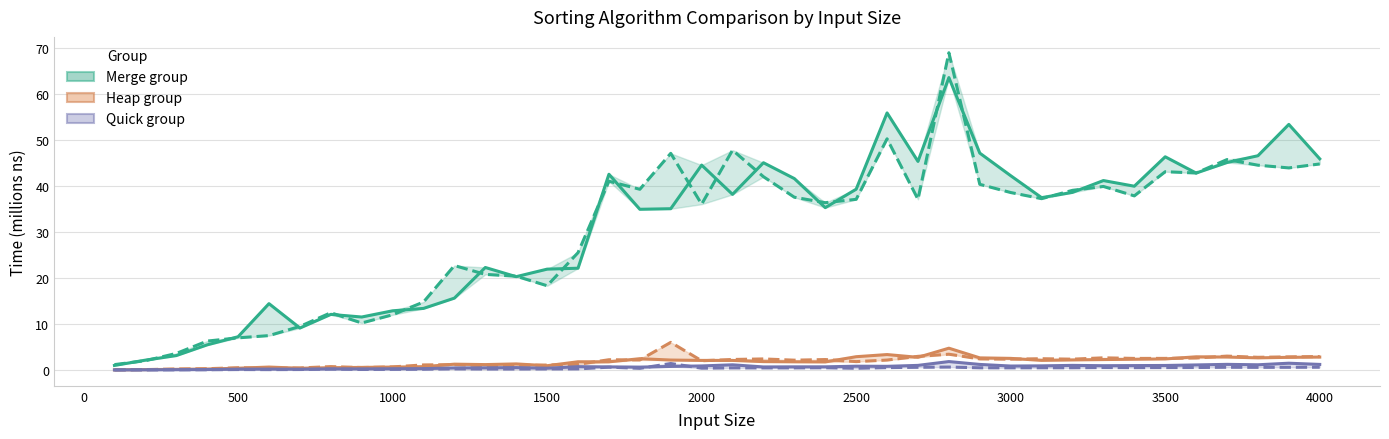

Which series has the widest spread of values?

MergeSorted